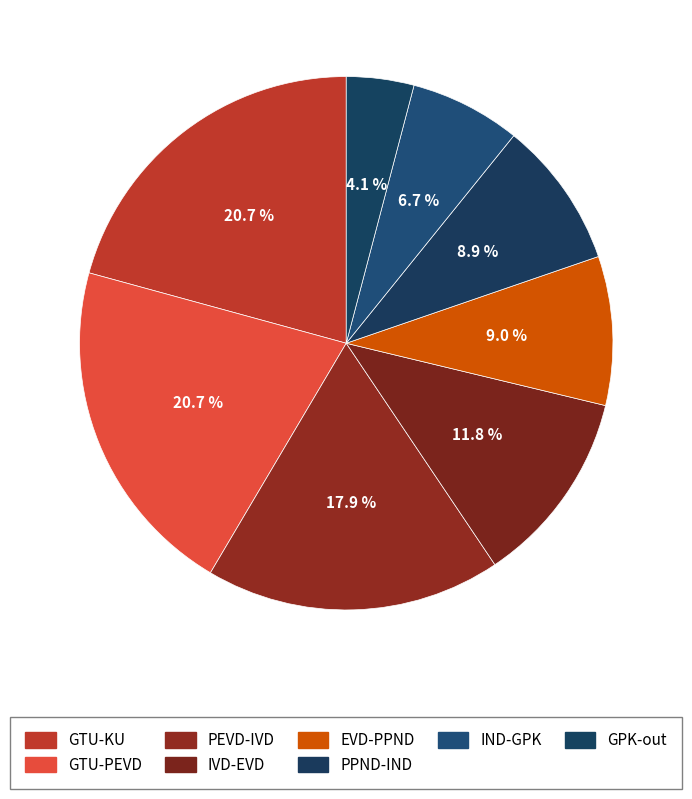

How many slices are in this pie chart?

8